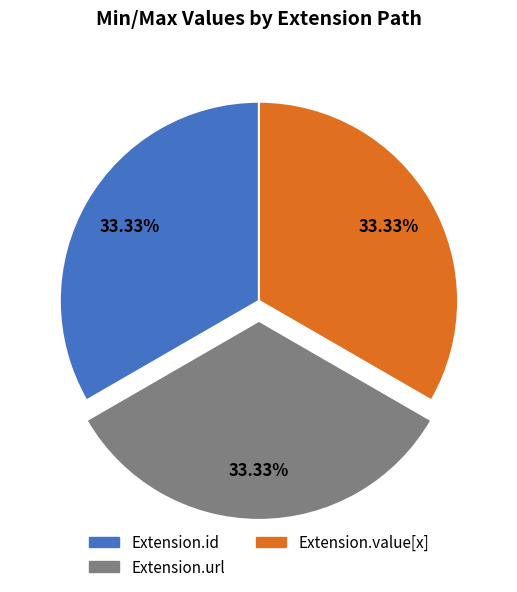

How many segments does this pie chart have?

3